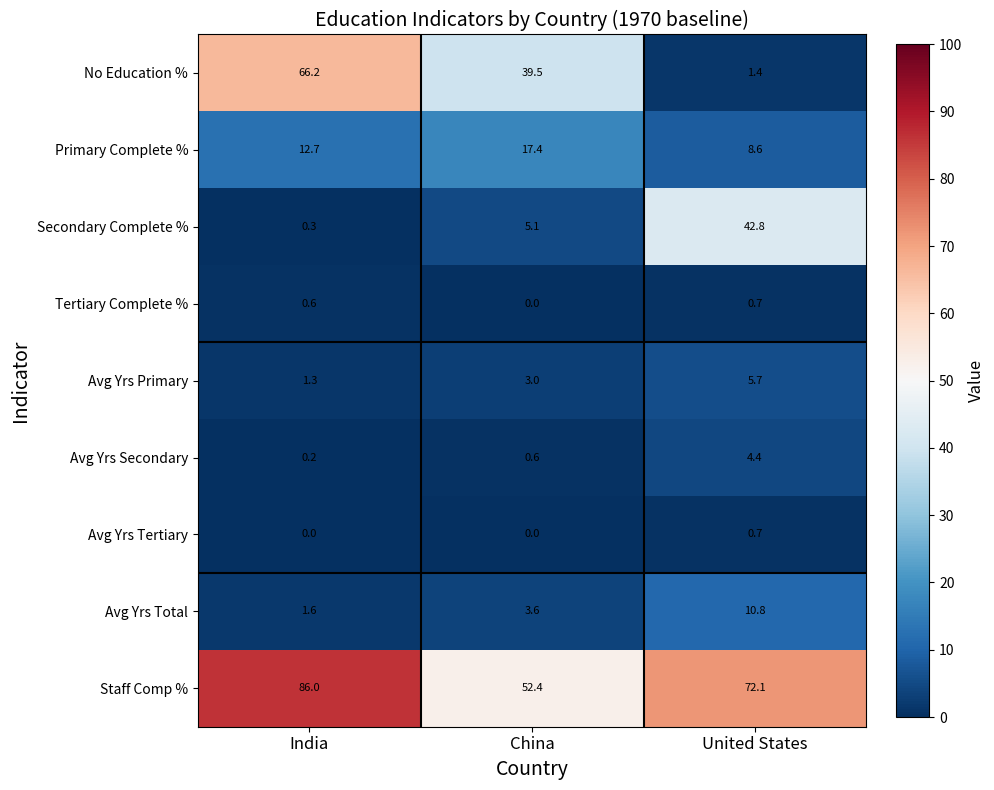

Count the number of data series in this chart.

9